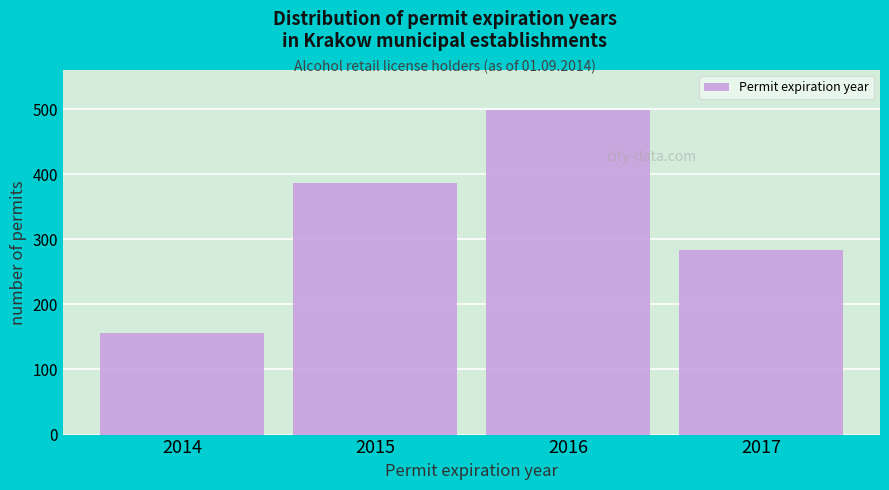

Reading left to right, what are all the values shown in this chart?

156	387	498	283